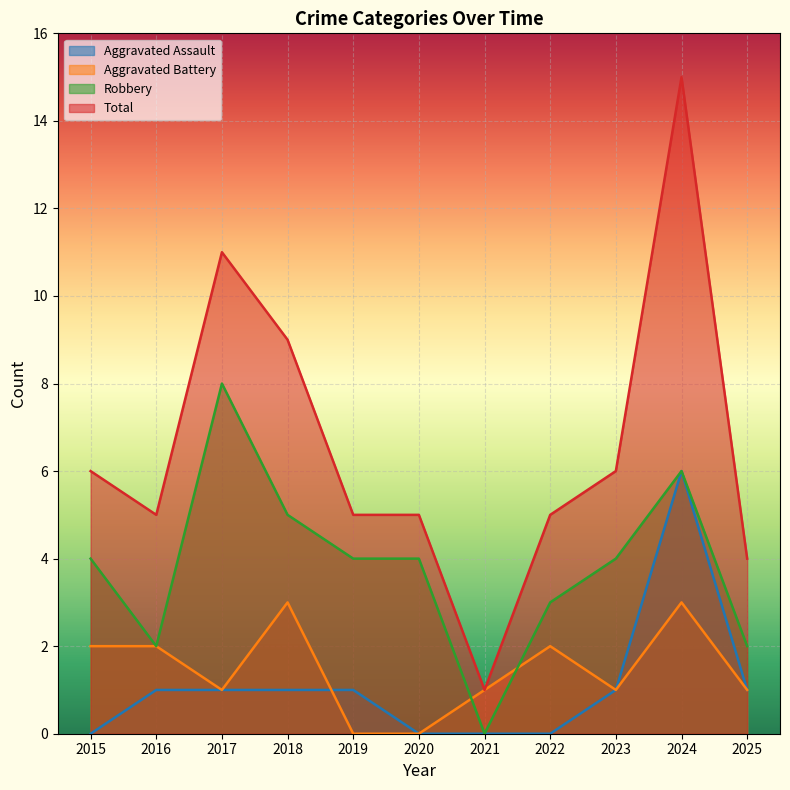

True or false: Aggravated Battery and Total cross at least once.

False